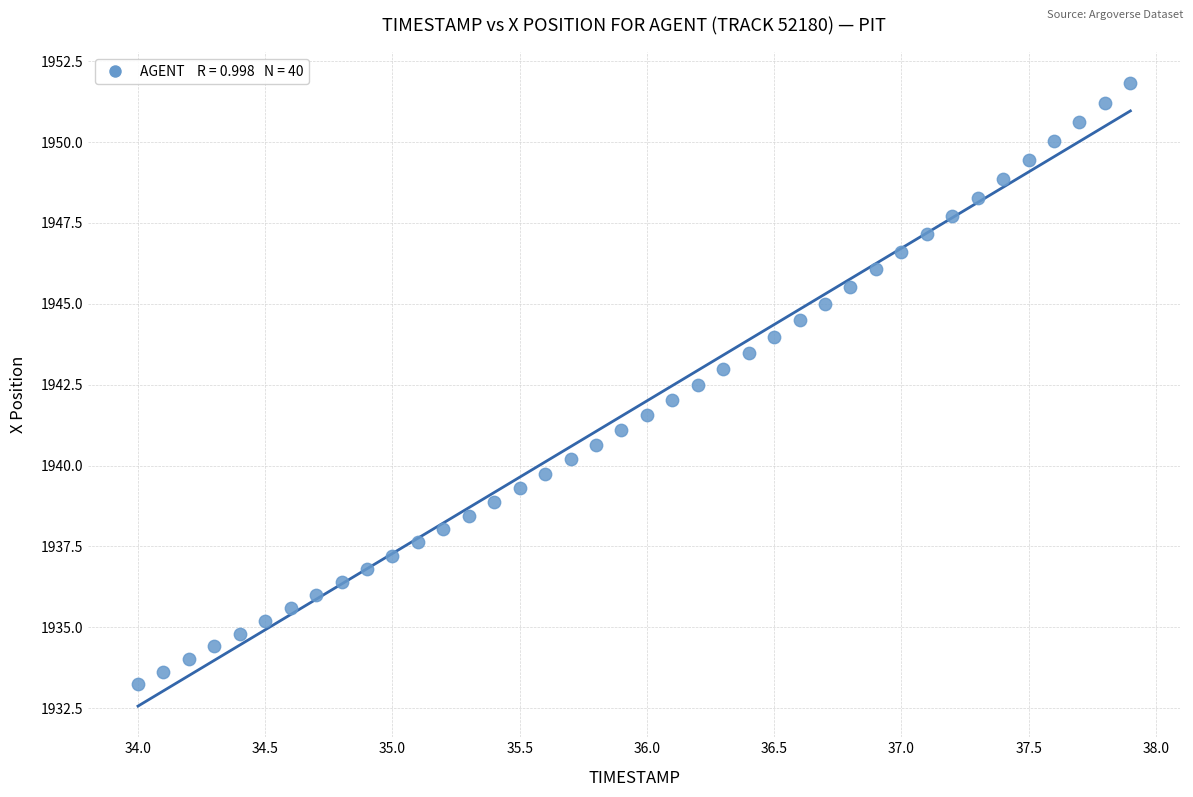

What is the range of Y values (max minus min)?

18.6